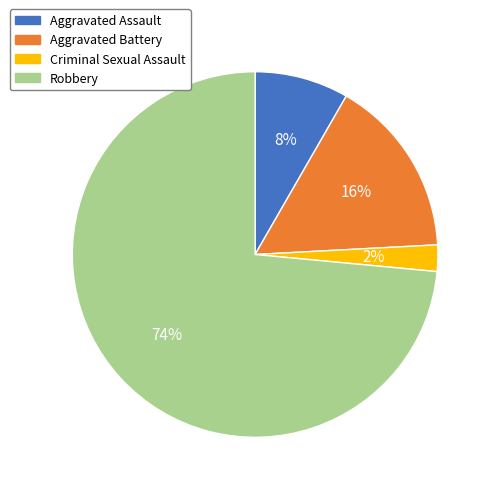

To the nearest percent, what is the combined percentage of Criminal Sexual Assault and Aggravated Battery?

18%